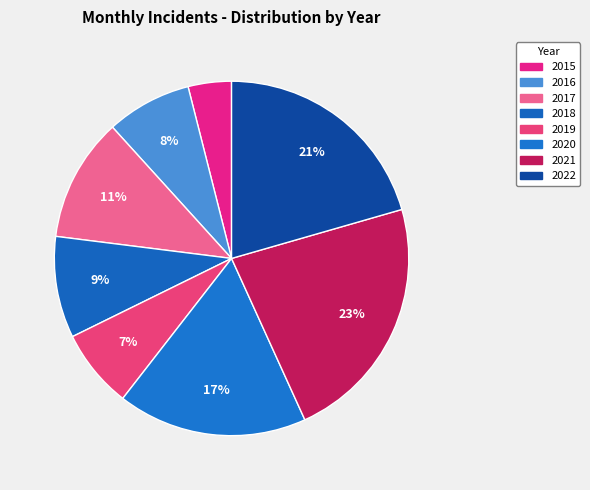

Which category has the smallest portion of the pie?

2015